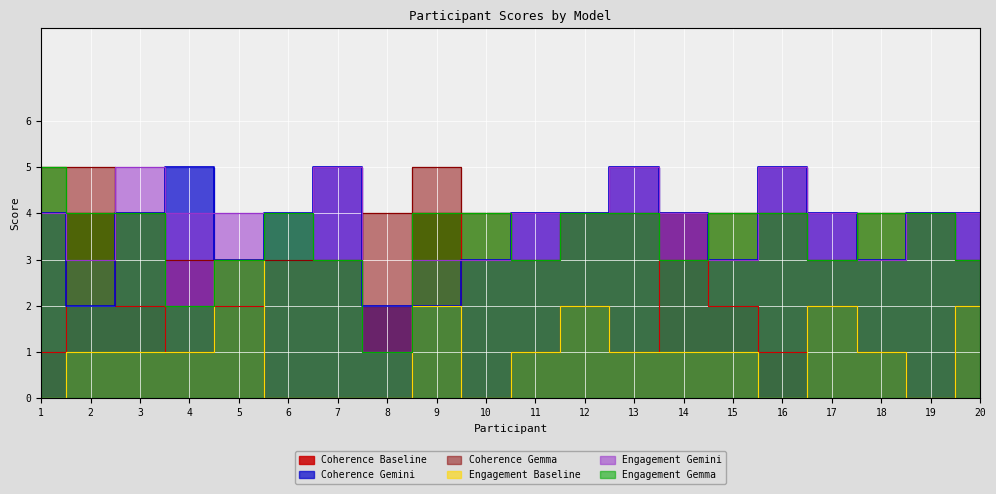

Where is Coherence_Gemini nearest to the value 3?

5